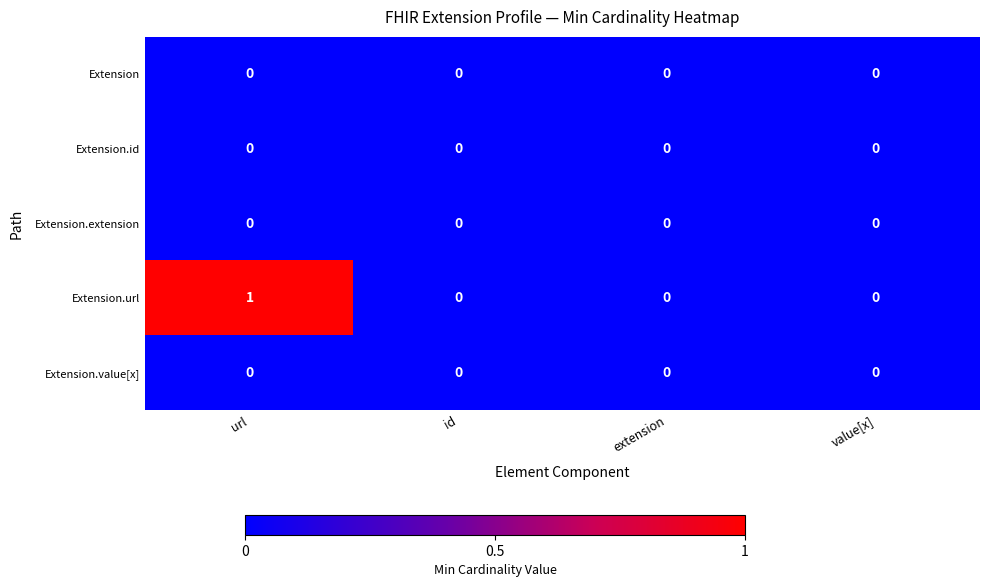

Which series has the widest spread of values?

Extension.url